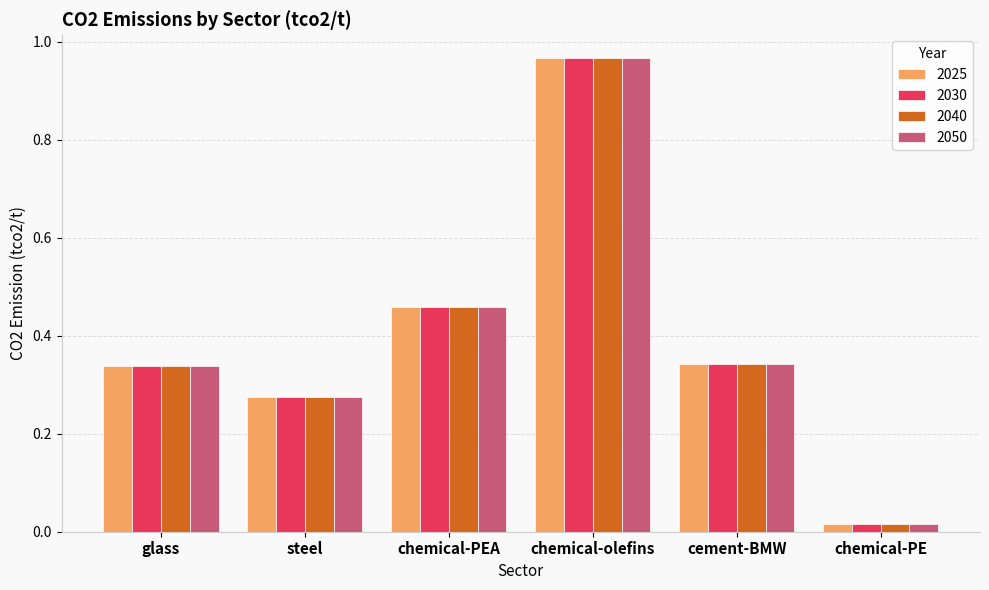

At which category does the chart reach its minimum across all series?

chemical-PE